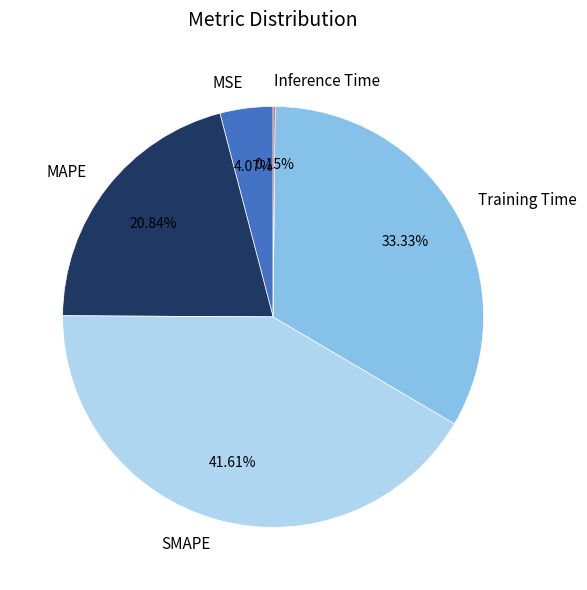

Which category has the biggest portion of the pie?

SMAPE